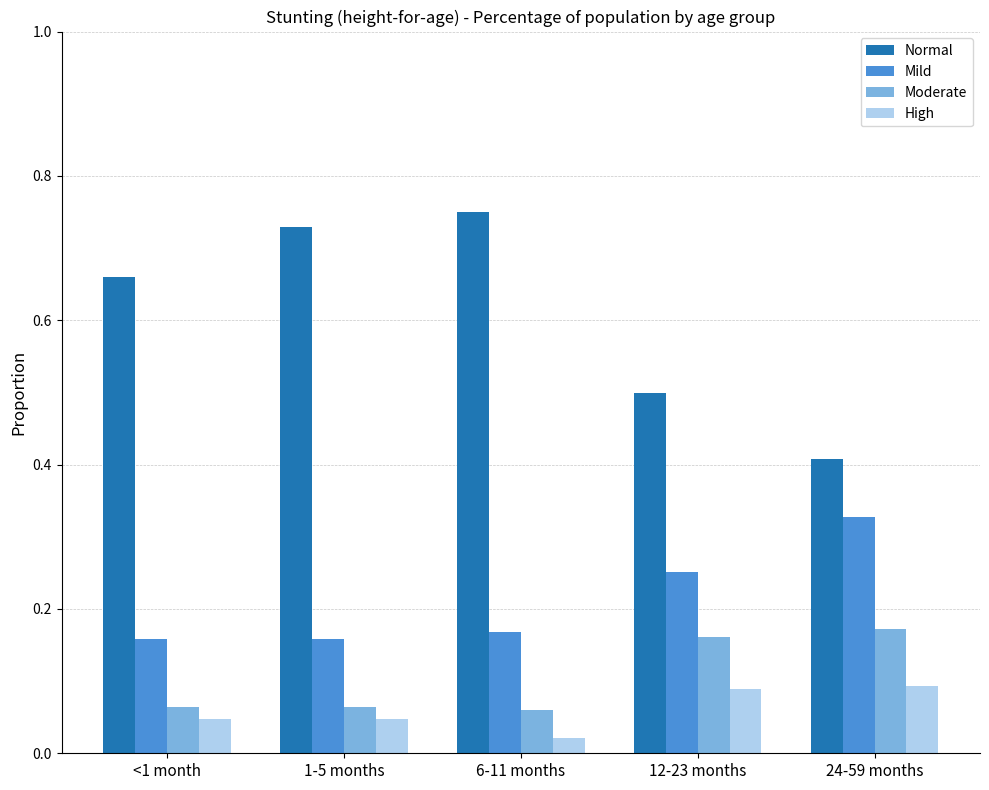

At how many categories does at least one series exceed 0?

5